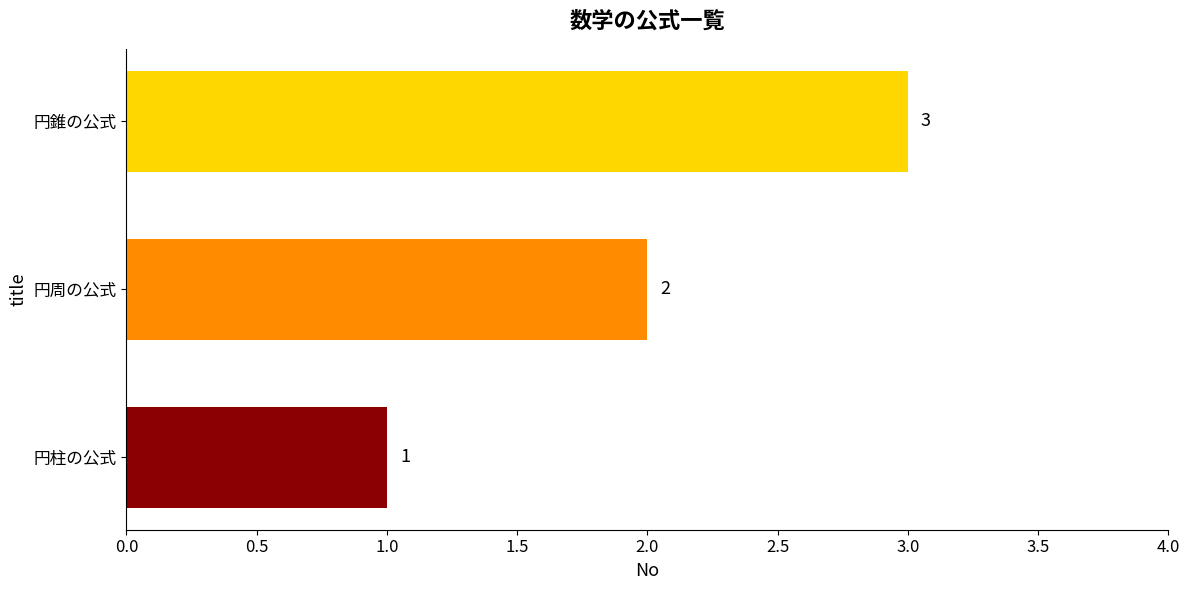

The value at 円柱の公式 is 2. True or false?

False